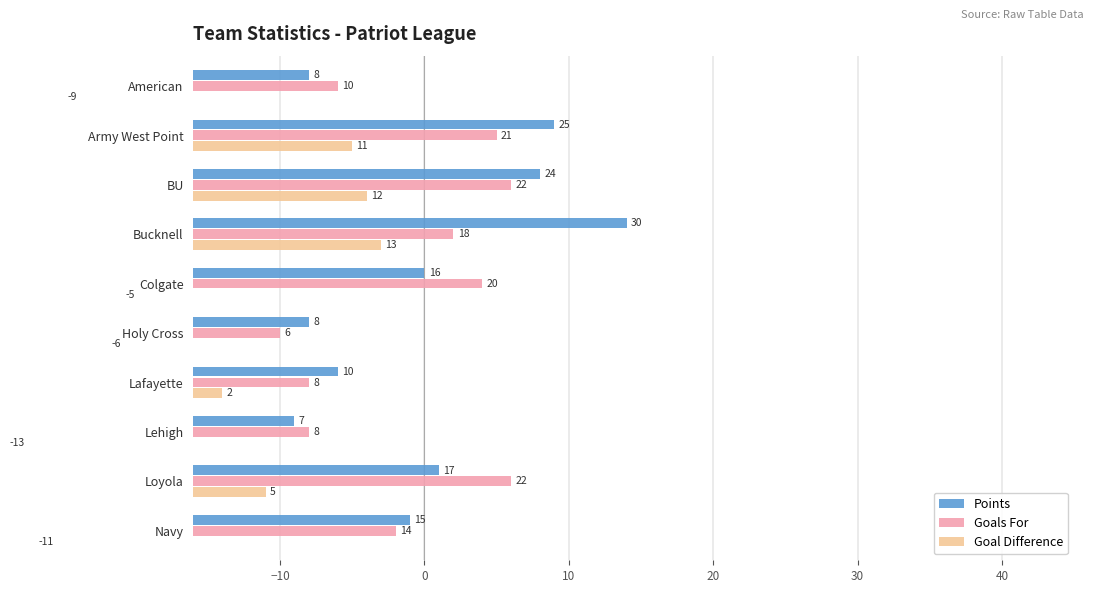

What are all the series names shown in the legend?

Points, Goals For, Goal Difference